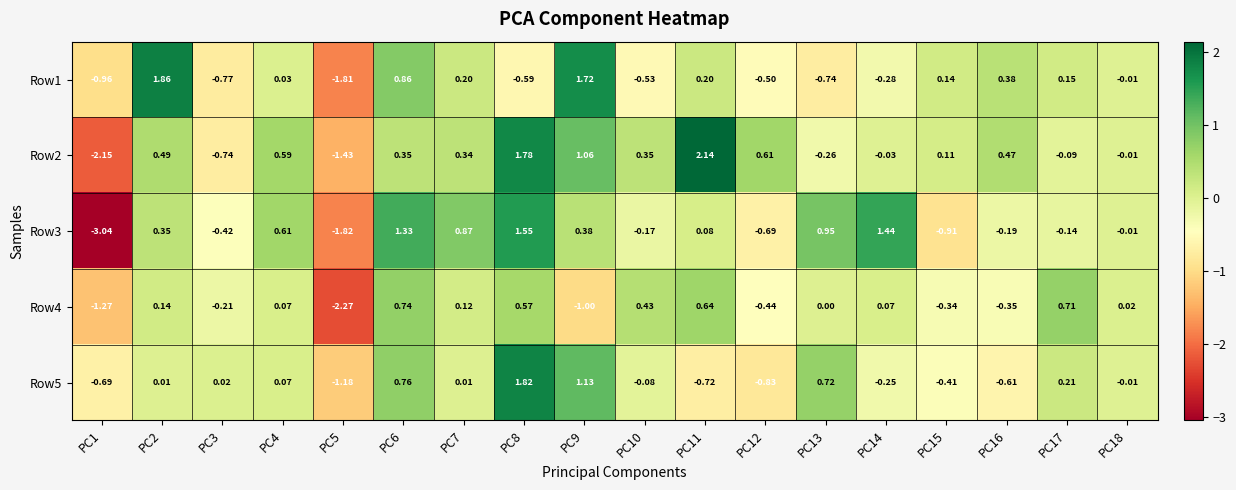

Is the value of Row4 at PC9 greater than the value of Row5 at PC9?

No